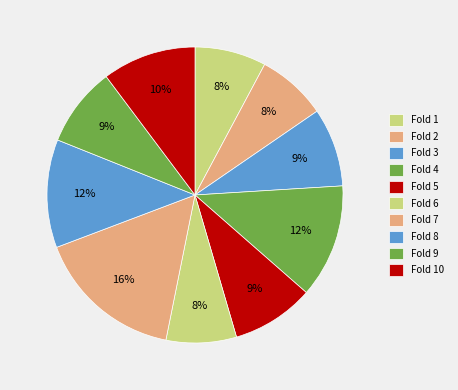

How many segments does this pie chart have?

10